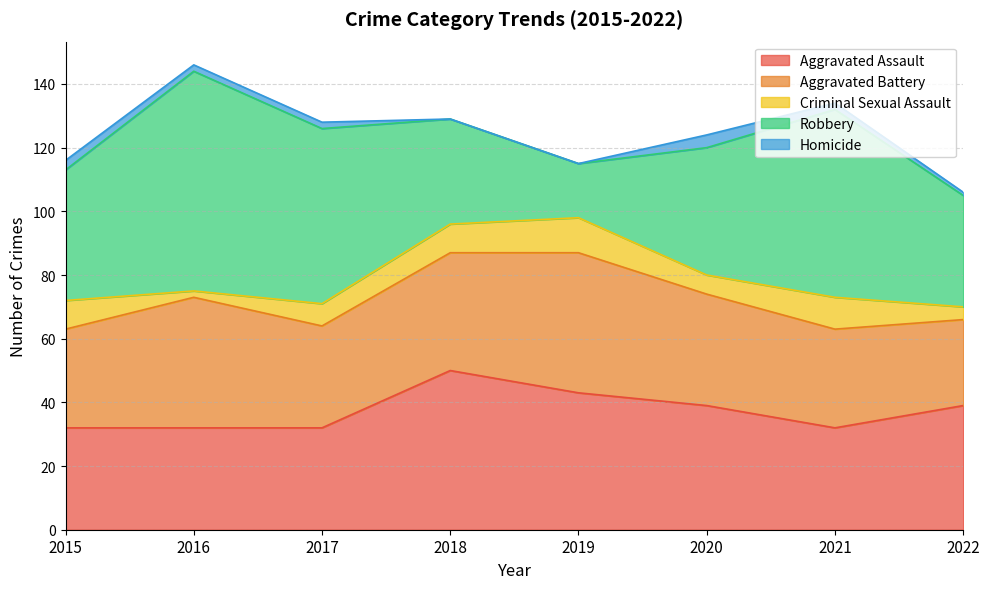

How many data points does each series have?

8